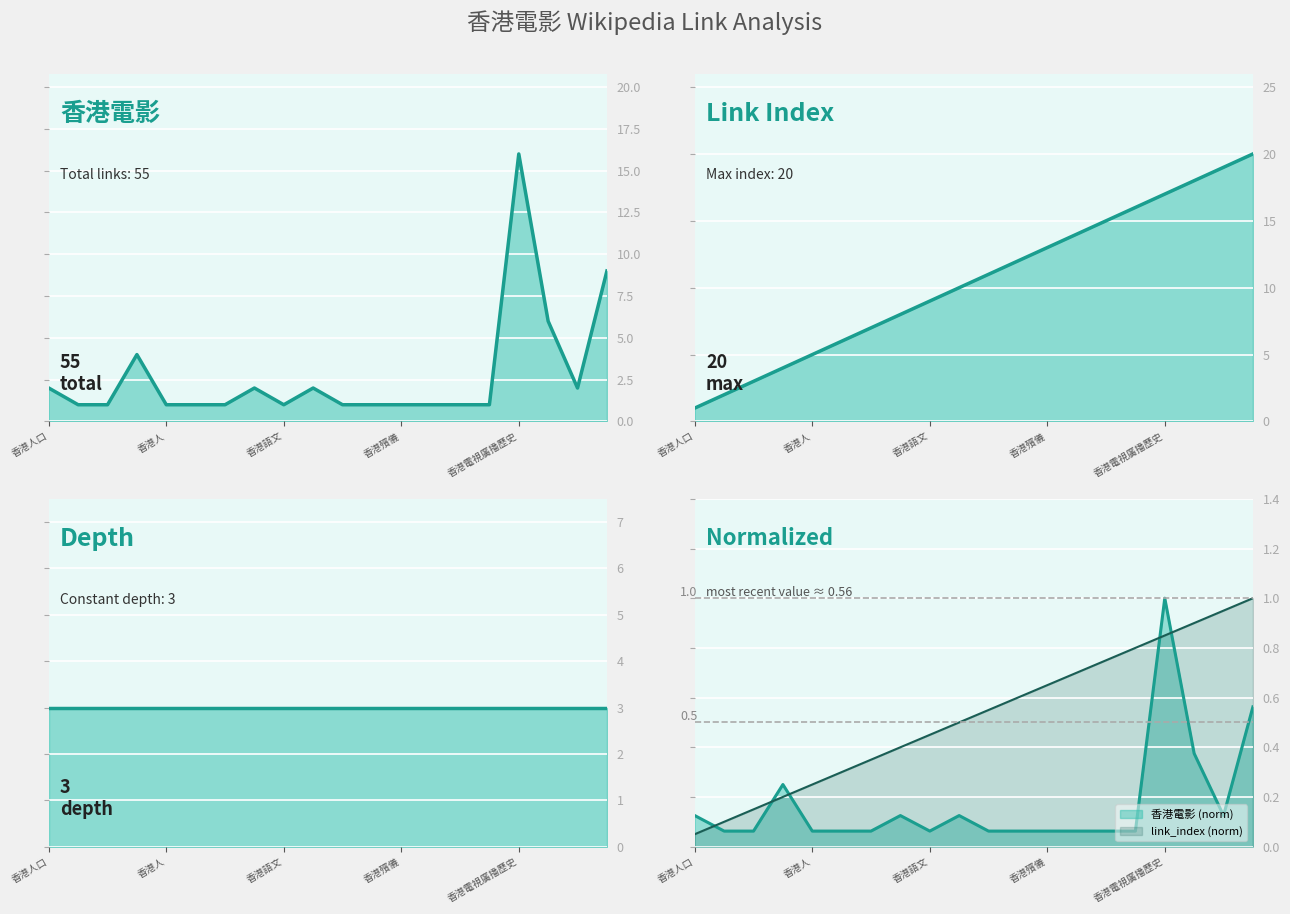

What is the difference between the second highest and second lowest values in the 香港電影 series?

8